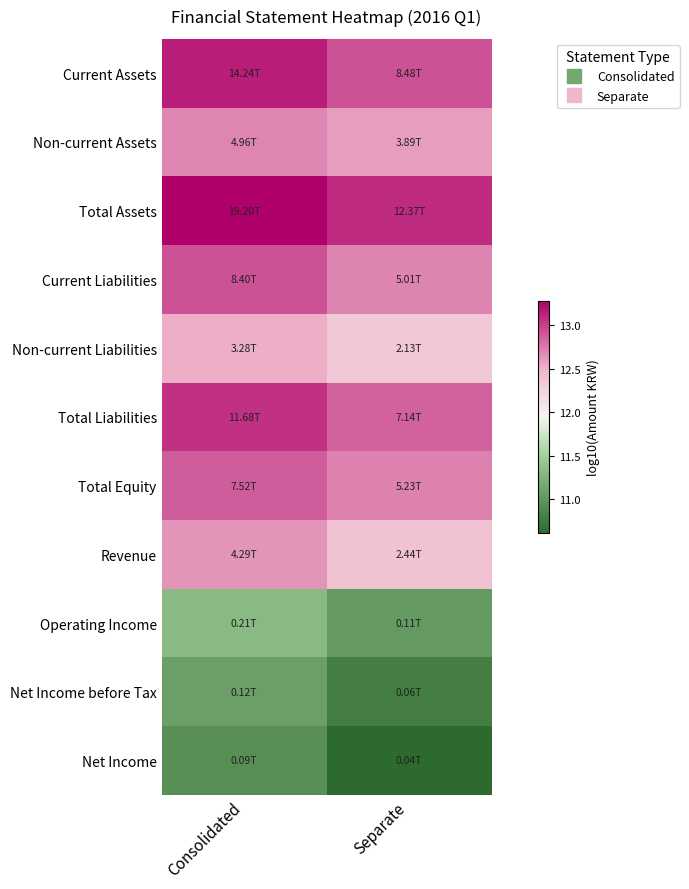

How many distinct data groups are displayed?

11